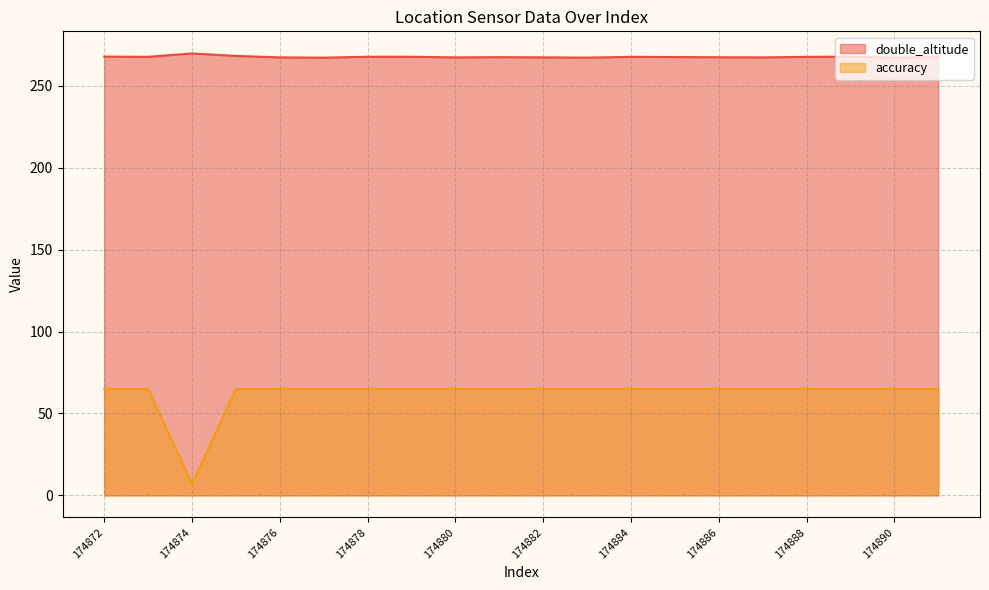

How many data points in accuracy are less than 65?

1